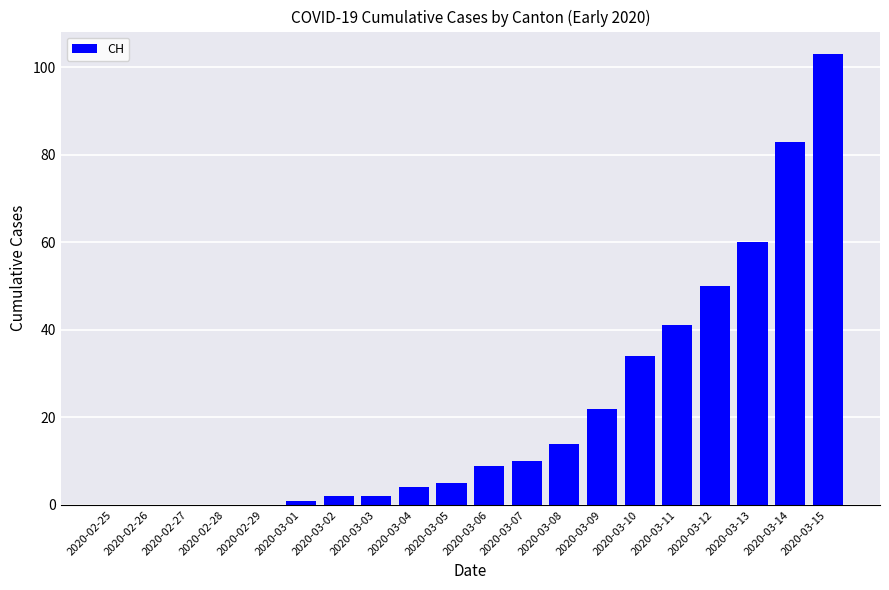

Which has a higher value, 2020-02-26 or 2020-03-13?

2020-03-13